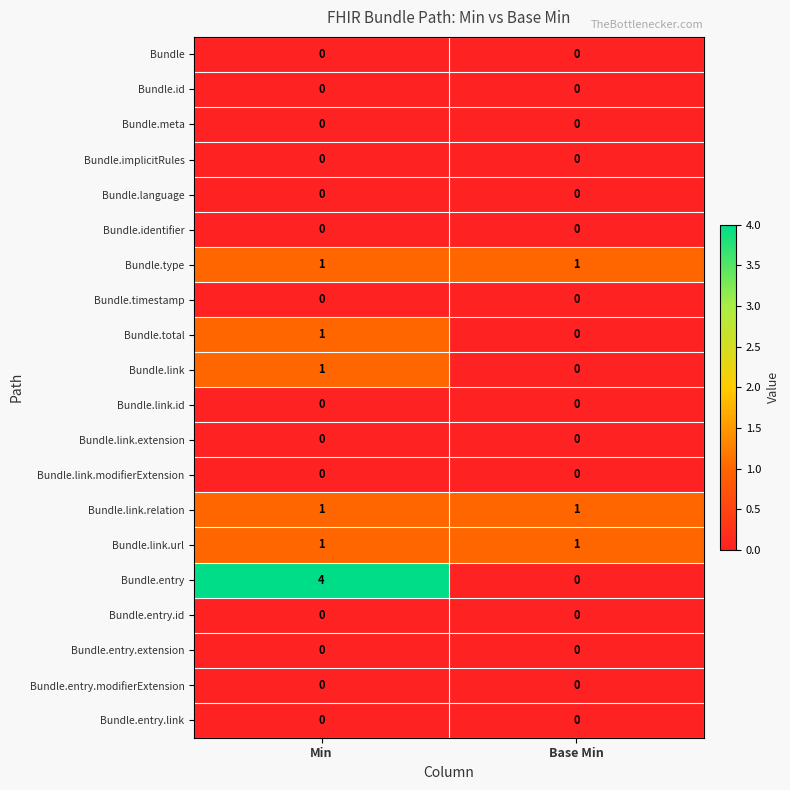

Is it true that Bundle.id equals 0 at Base Min?

True